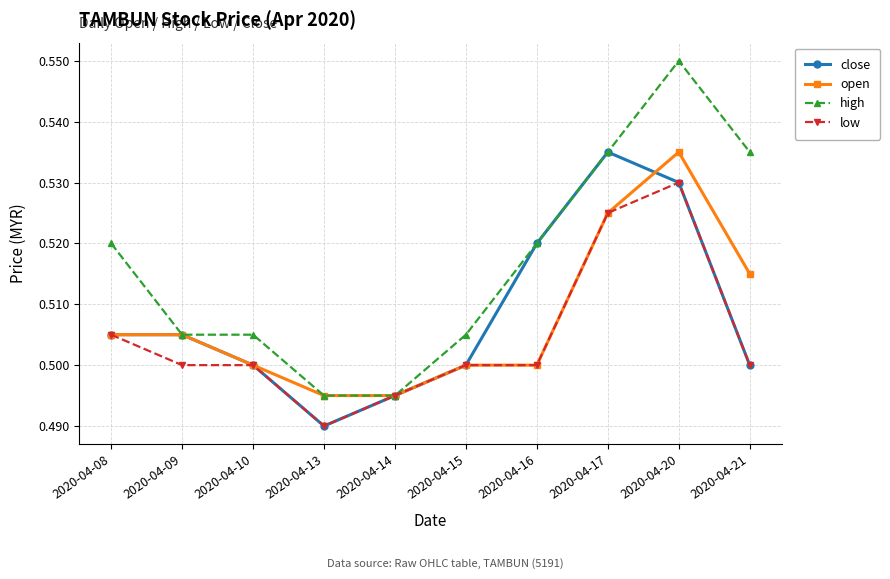

Is the value of high at 2020-04-09 greater than the value of low at 2020-04-20?

No